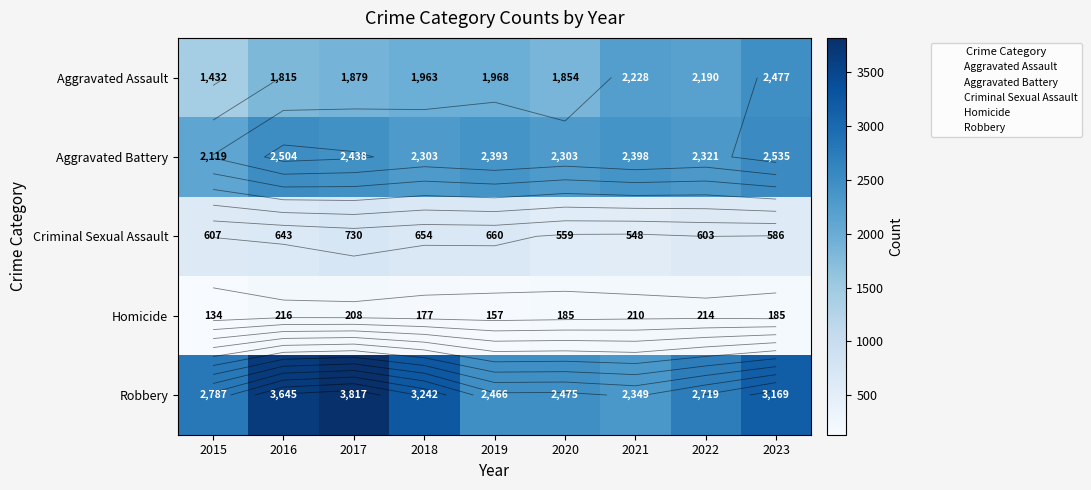

What is the difference between the highest and lowest values at 2020?

2290